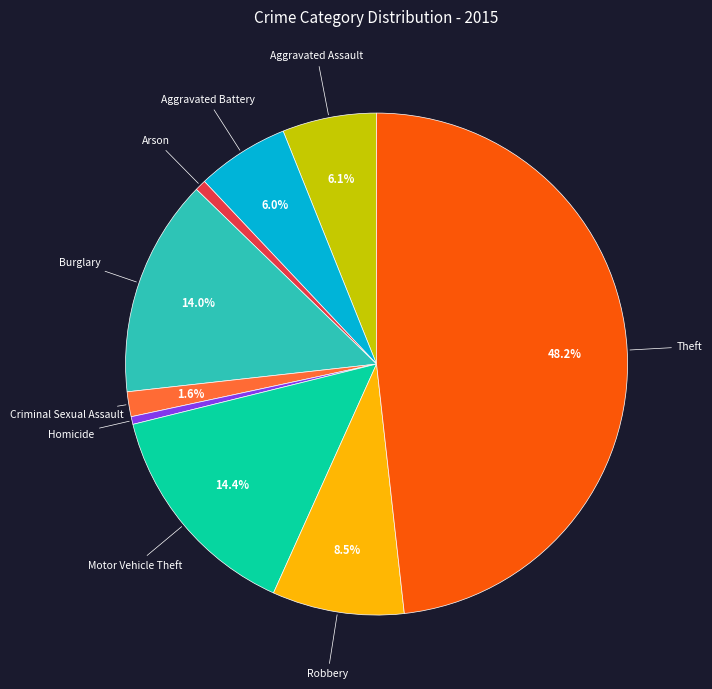

To the nearest percent, what is the combined percentage of Robbery and Motor Vehicle Theft?

23%